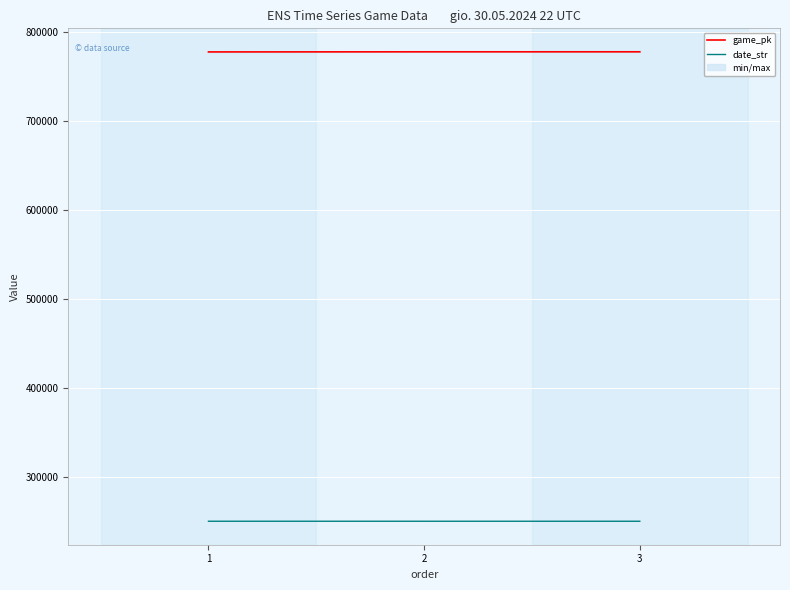

What is the value of the game_pk point at the 1st from the left?

777520